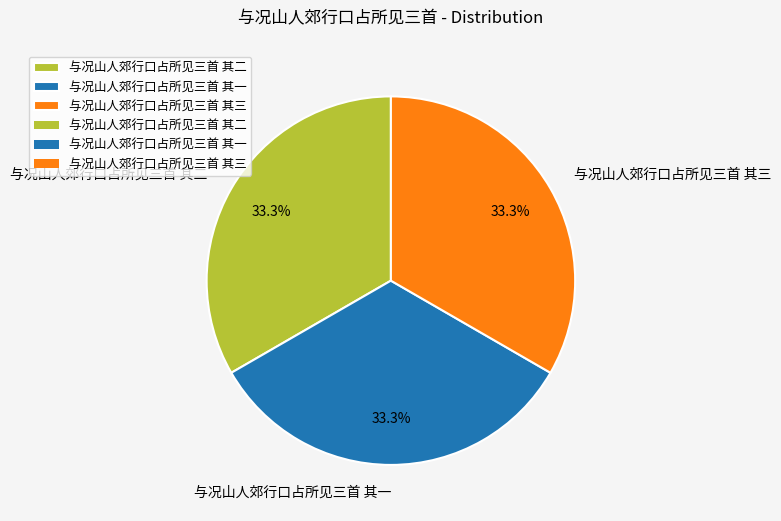

Is the sum of 与况山人郊行口占所见三首 其三 and 与况山人郊行口占所见三首 其一 greater than half?

Yes